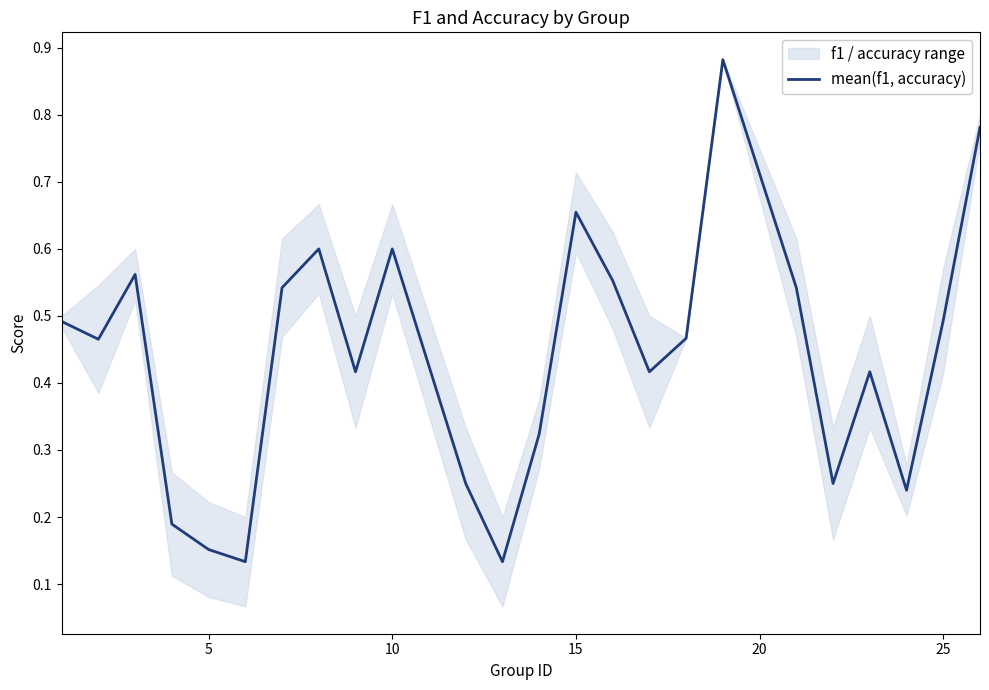

The value of mean(f1, accuracy) at 10 is 0.6. True or false?

True